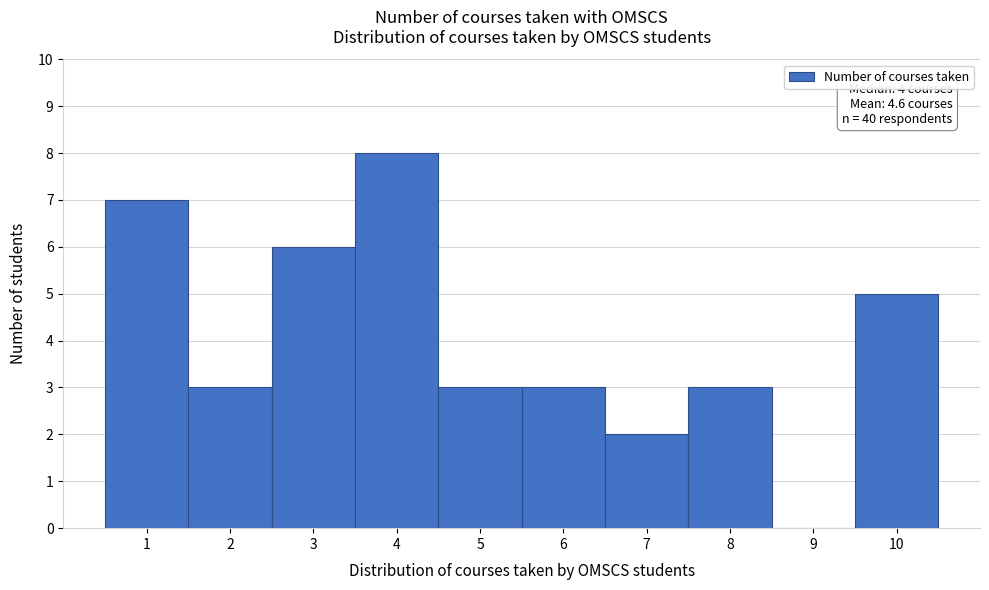

Over which range of the x-axis is the bar tallest?

3.5 to 4.5